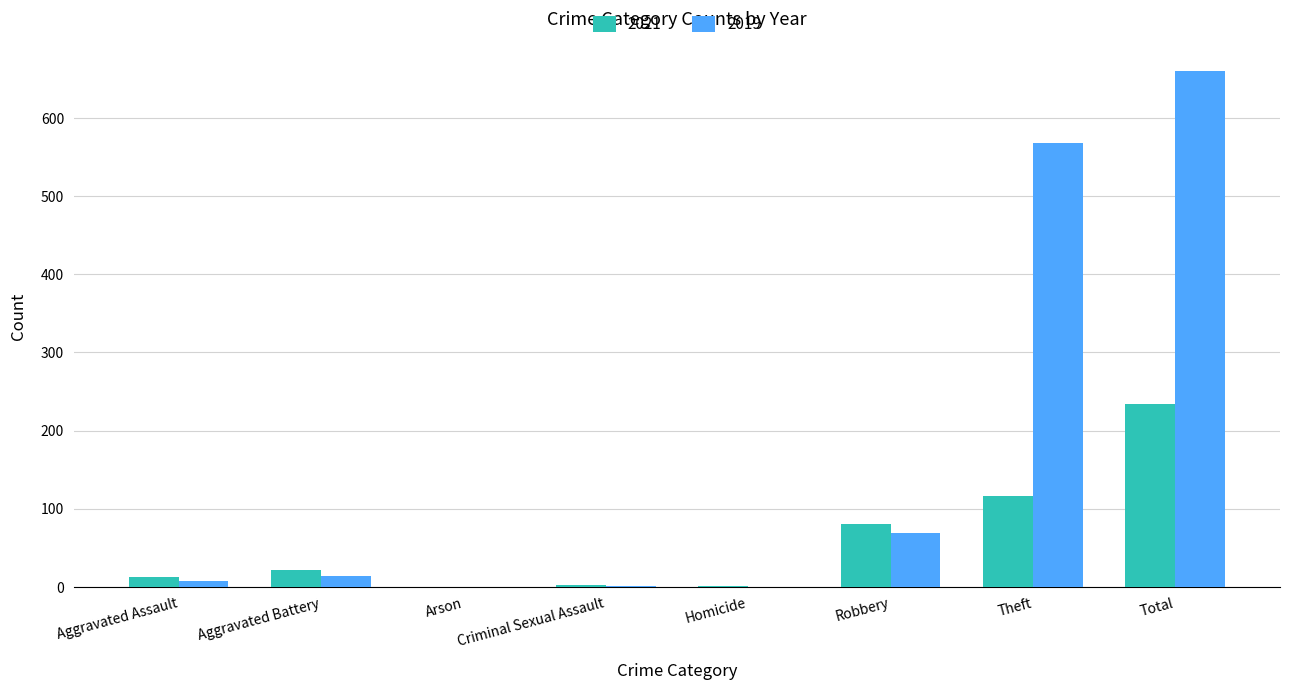

What is the sum of all 2019 values?

1320